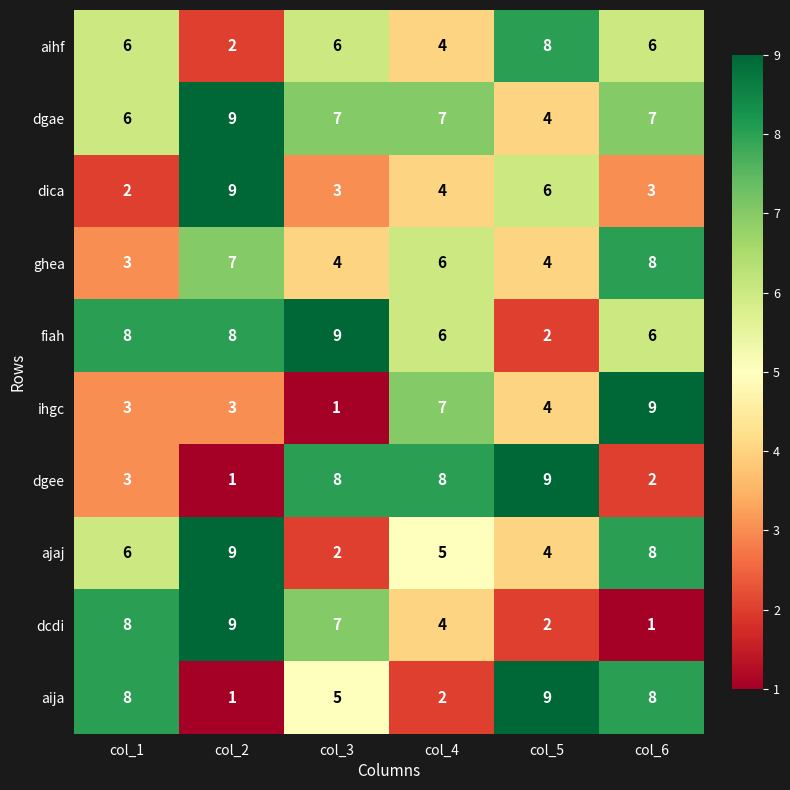

What is the total value across all series at col_4?

53